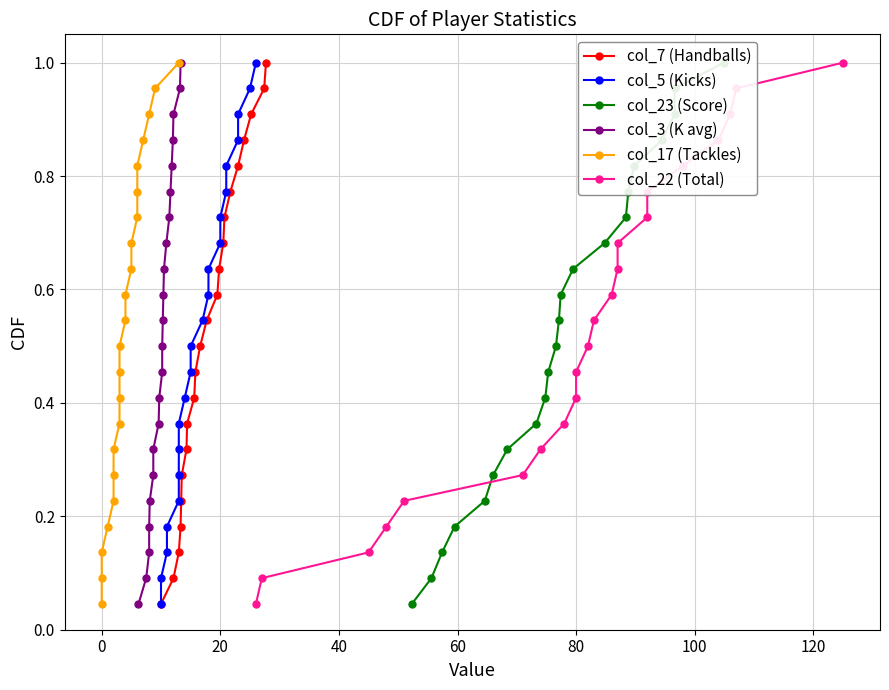

True or false: col_7 (Handballs) has more than 1 interior local peaks.

False